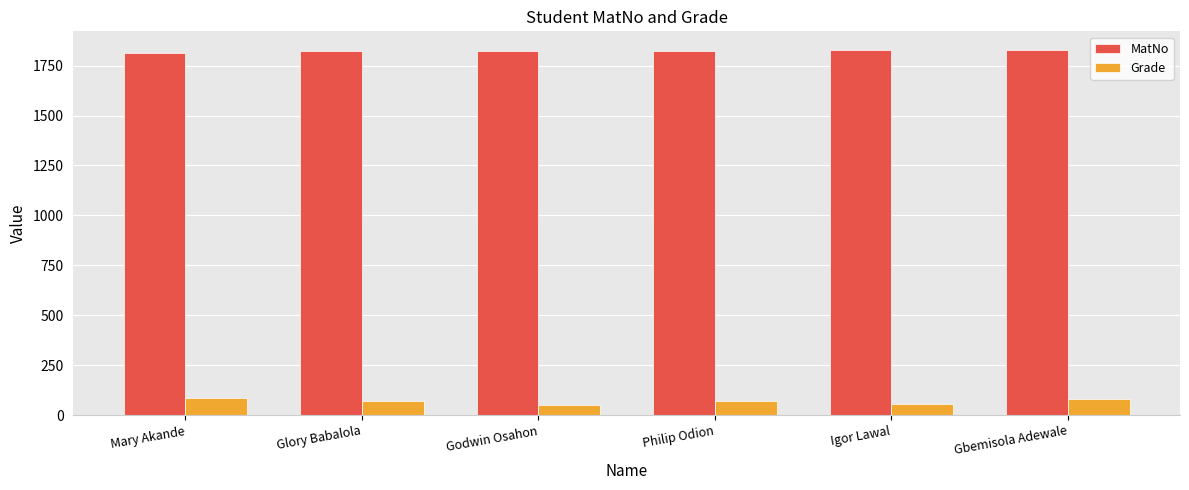

What is the greatest value displayed?

1830